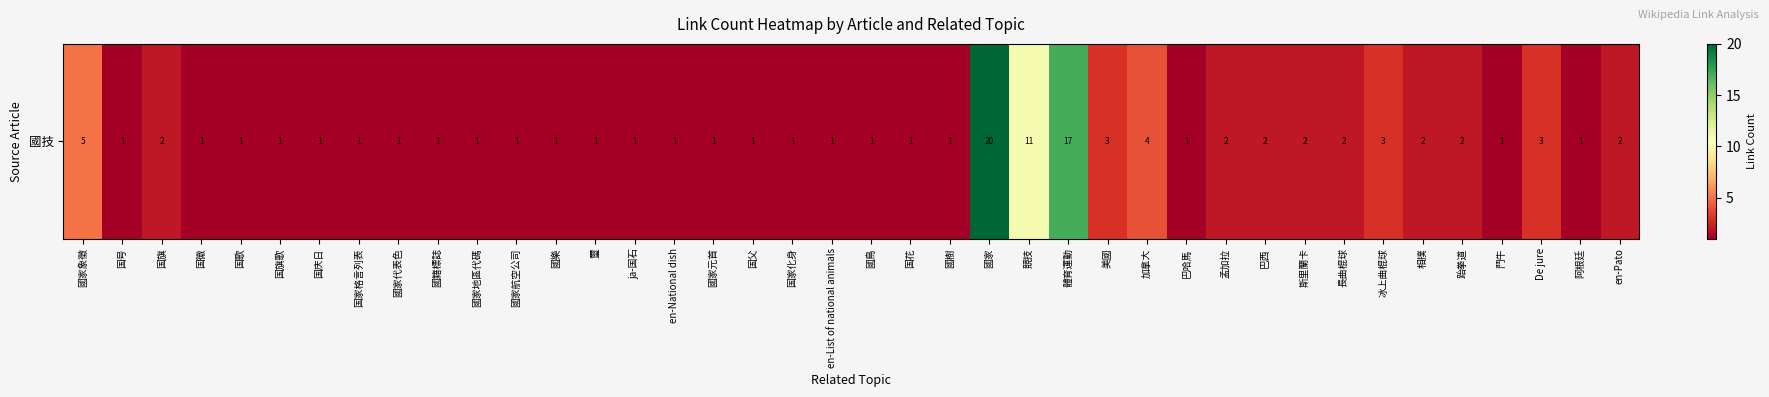

Reading left to right, list all the values displayed in this chart.

國家象徵=5	国号=1	国旗=2	国徽=1	国歌=1	国旗歌=1	国庆日=1	国家格言列表=1	國家代表色=1	國籍標誌=1	國家地區代碼=1	國家航空公司=1	國樂=1	璽=1	ja-国石=1	en-National dish=1	國家元首=1	国父=1	国家化身=1	en-List of national animals=1	國鳥=1	国花=1	國樹=1	國家=20	競技=11	體育運動=17	美國=3	加拿大=4	巴哈馬=1	孟加拉=2	巴西=2	斯里蘭卡=2	長曲棍球=2	冰上曲棍球=3	相撲=2	跆拳道=2	鬥牛=1	De jure=3	阿根廷=1	en-Pato=2